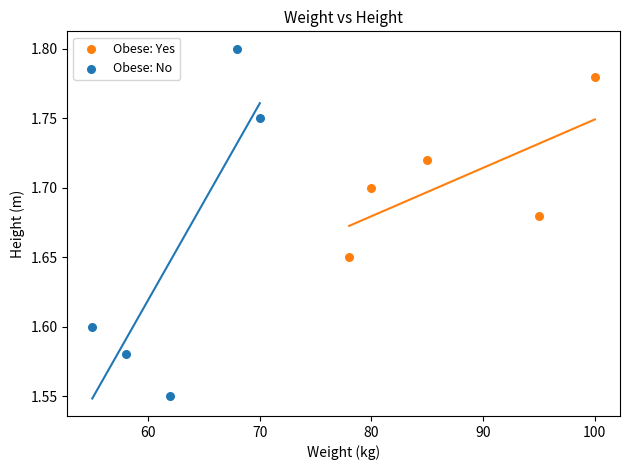

What are all the series names shown in the legend?

Obese: Yes, Obese: No